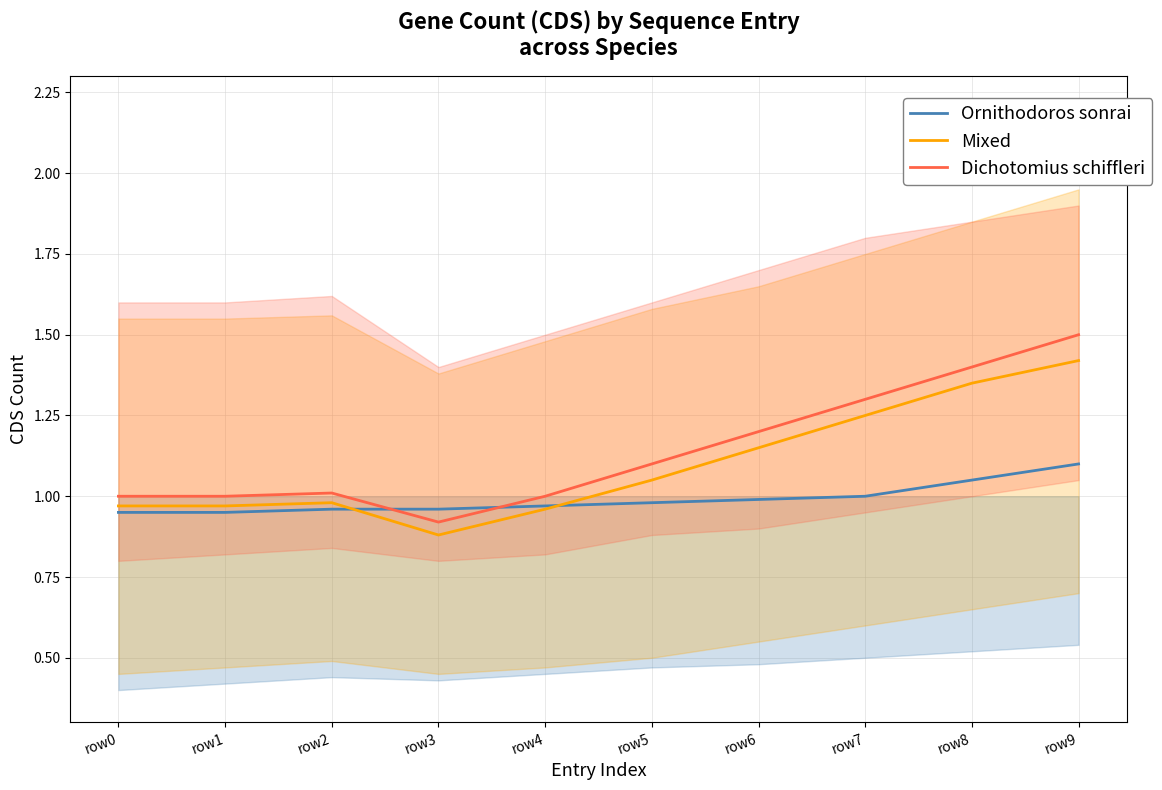

What is the value of the Dichotomius schiffleri point at the 9th from the left?

1.4